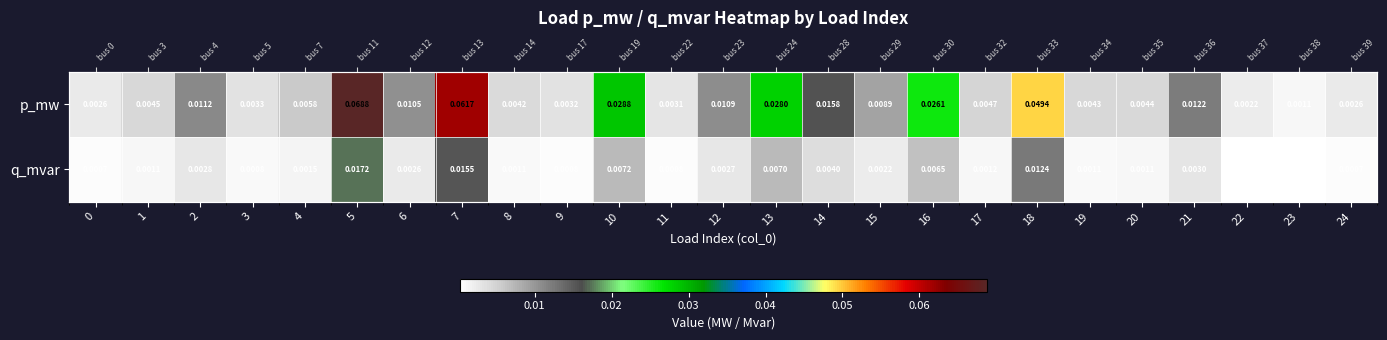

The value of p_mw at 15 is 0.0. True or false?

True